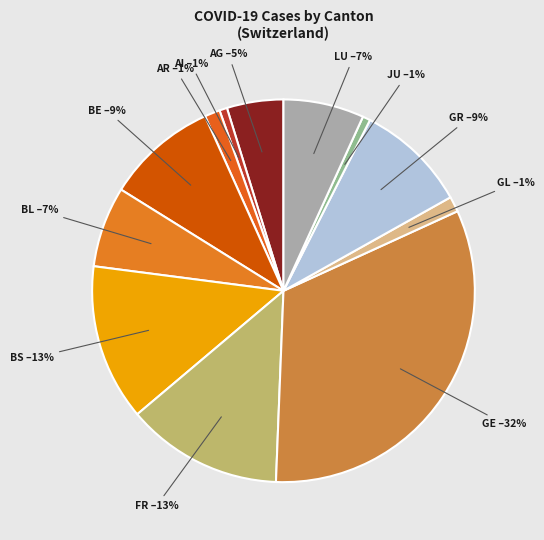

How many segments does this pie chart have?

12